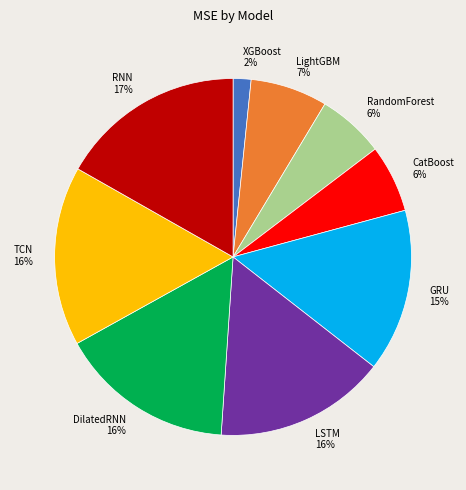

To the nearest percent, what portion does TCN represent?

16%